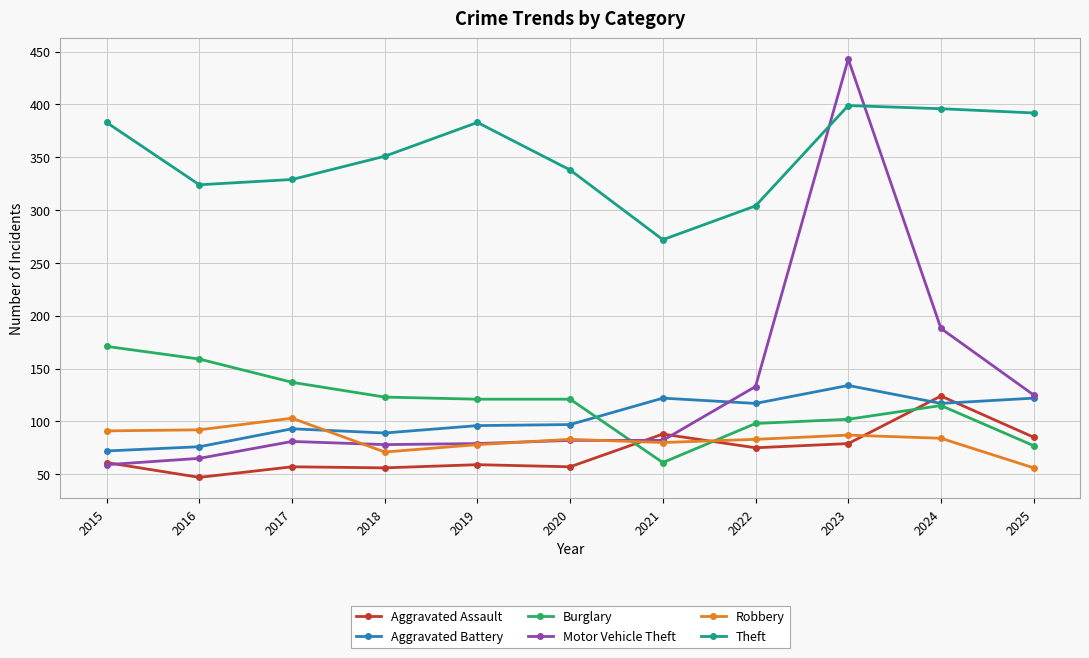

Which label corresponds to the smallest value in the chart?

2016